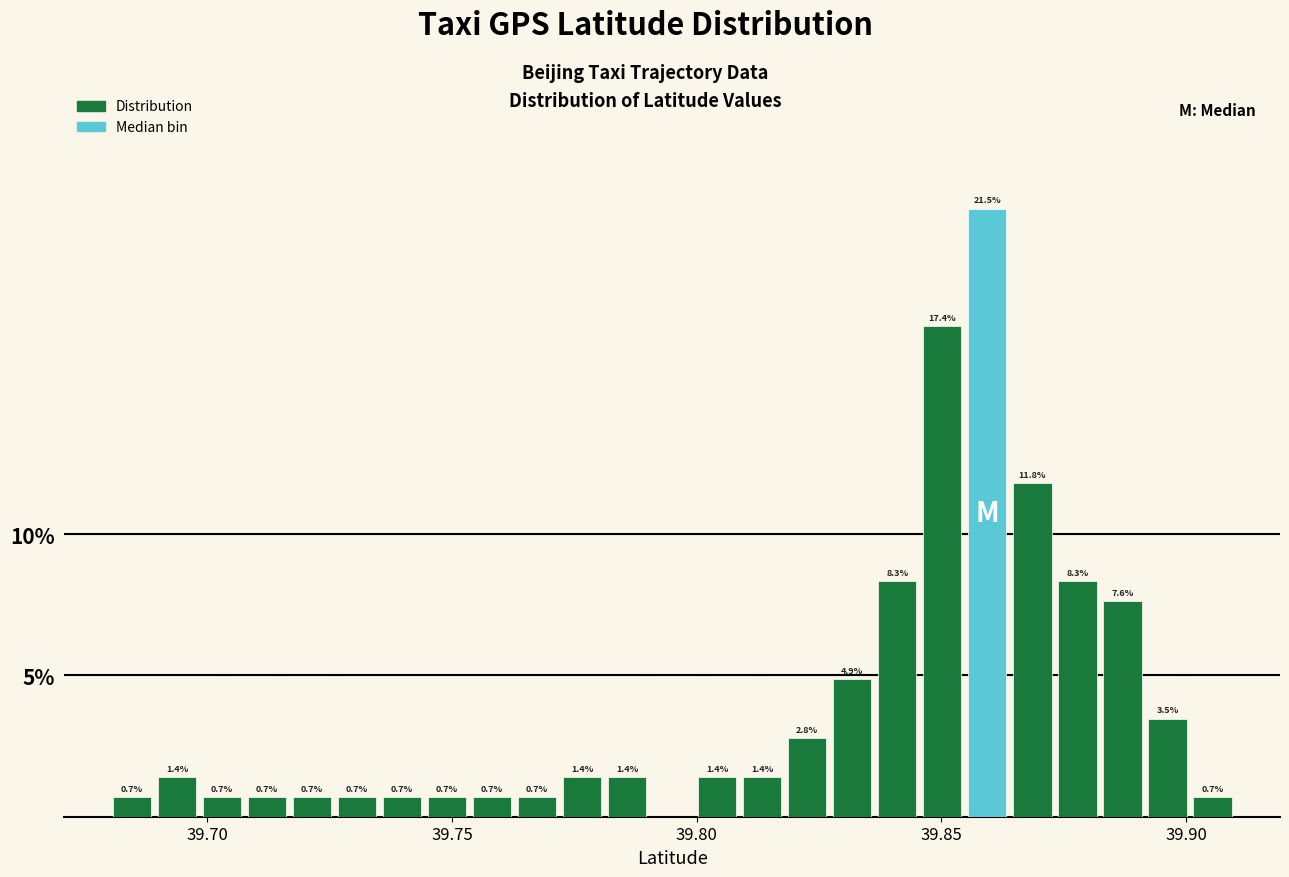

Read against the x-axis, roughly where is the centre of the tallest bar?

39.860